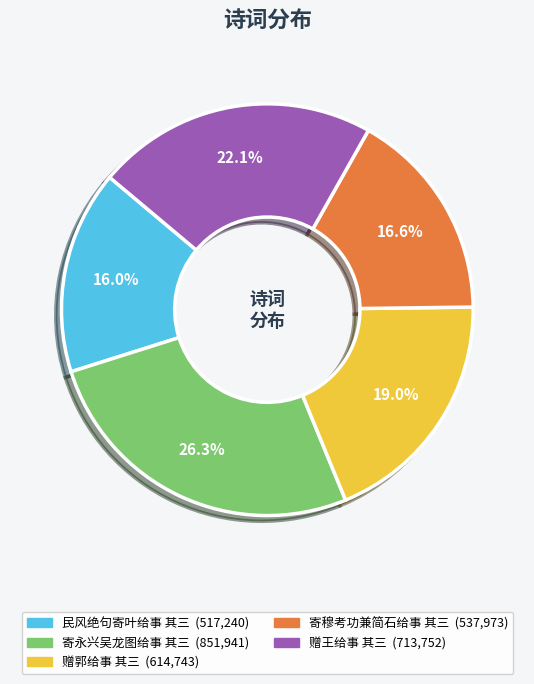

What is the ratio of the value at 寄永兴吴龙图给事 其三 to the value at 寄穆考功兼简石给事 其三?

1.6